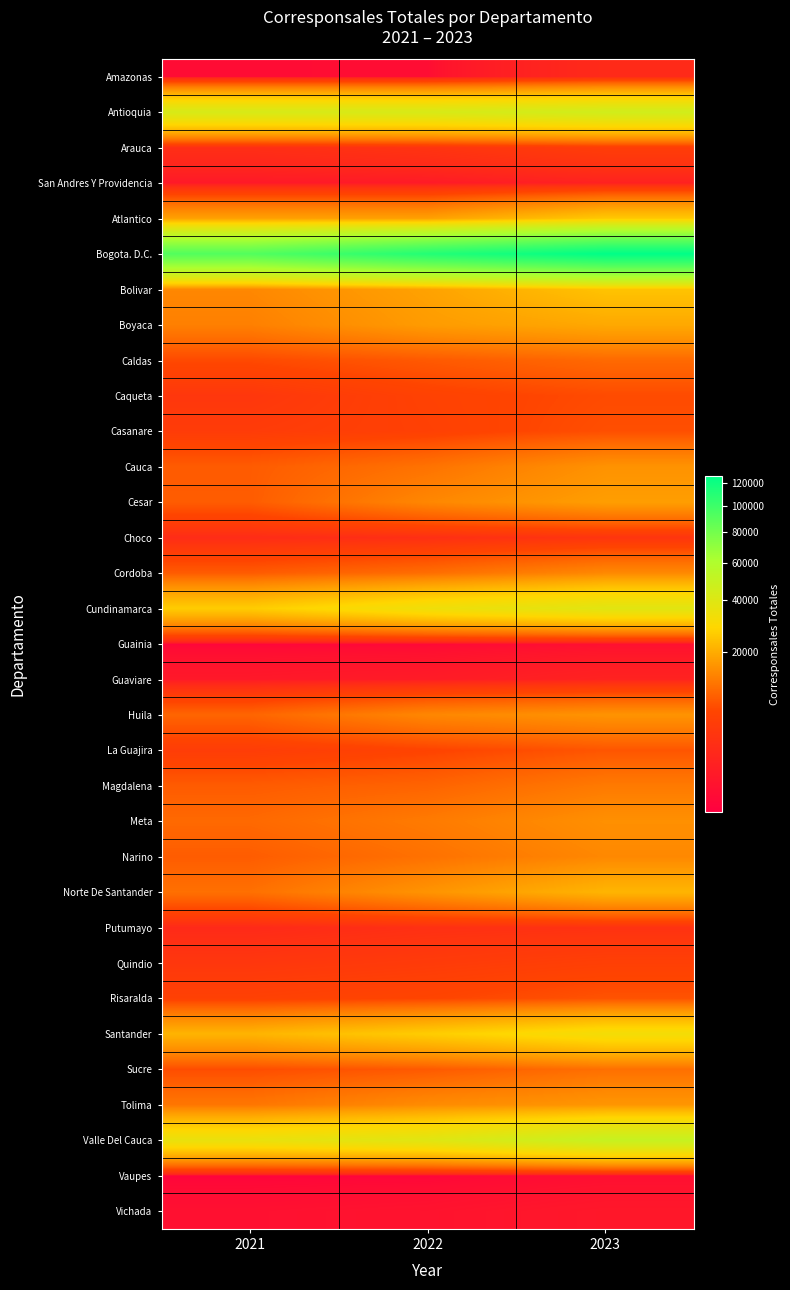

What is the difference between the highest and lowest values at 2022?

111058